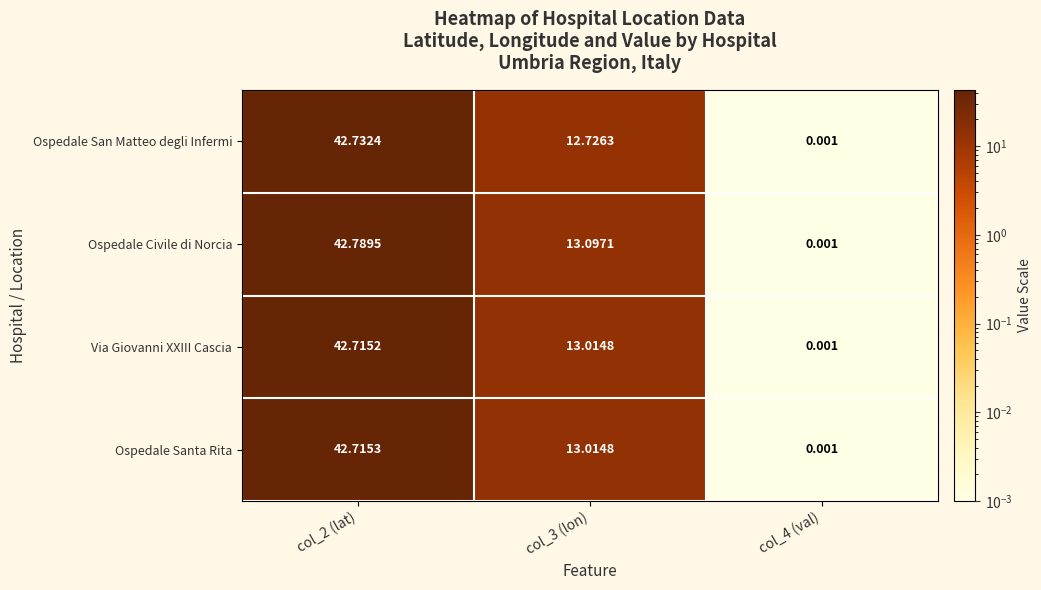

Between col_2 (lat) and col_4 (val), which series saw the biggest shift?

Ospedale Civile di Norcia